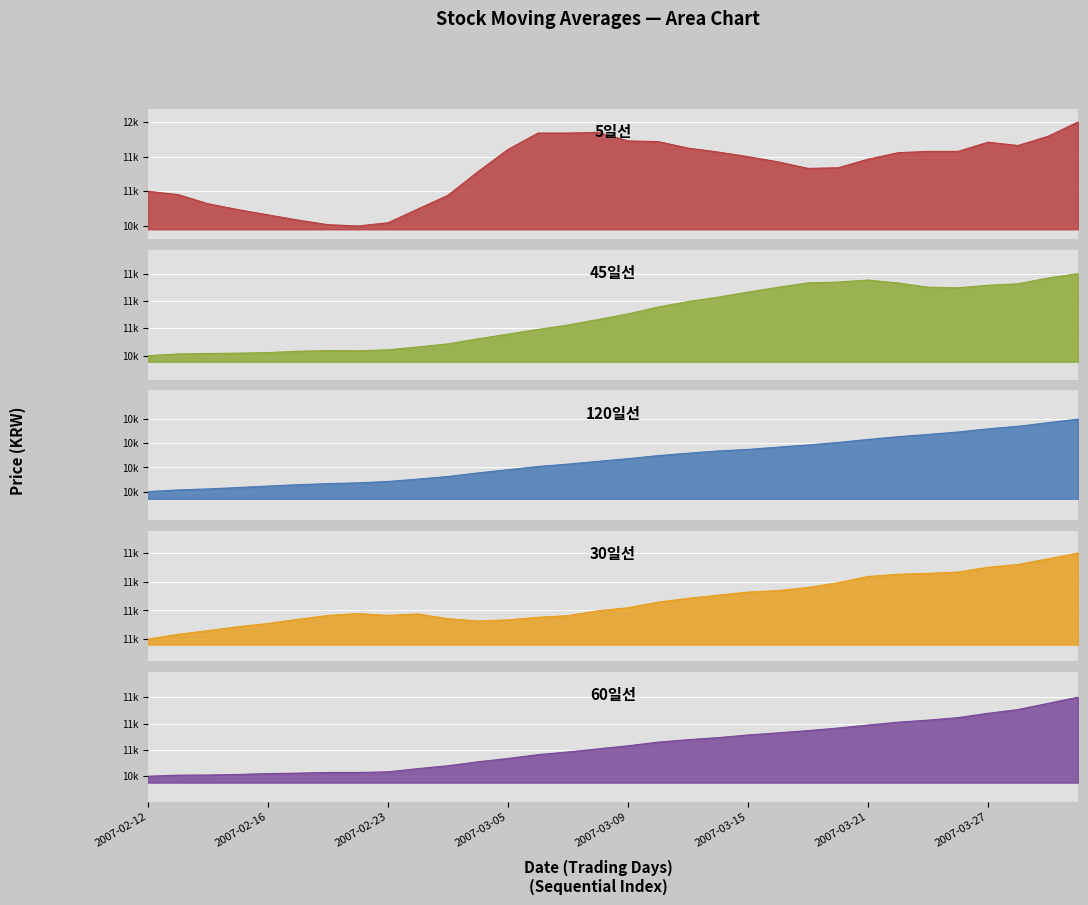

True or false: 45일선 and 120일선 intersect in this chart.

False